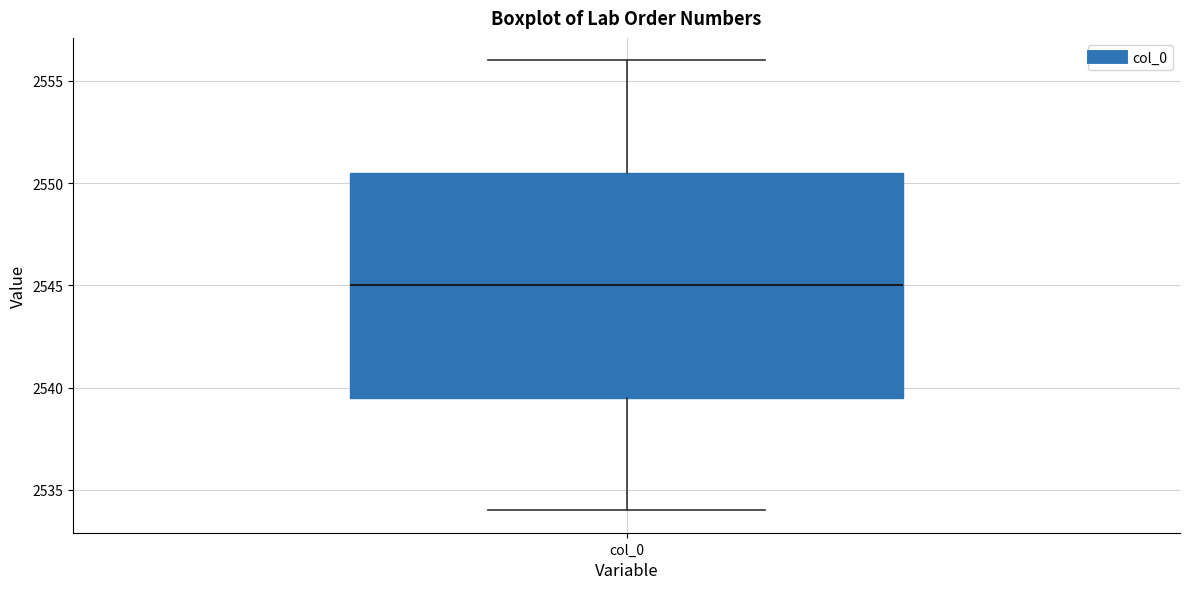

Where is the lower edge of the box for col_0 on the y-axis? The values are not printed on the chart, so give them approximately, as read against the axis.

2539.5